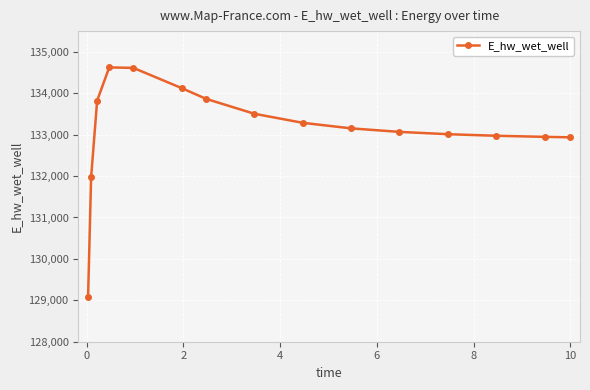

What is the value of the 3rd point from the left?

133822.0